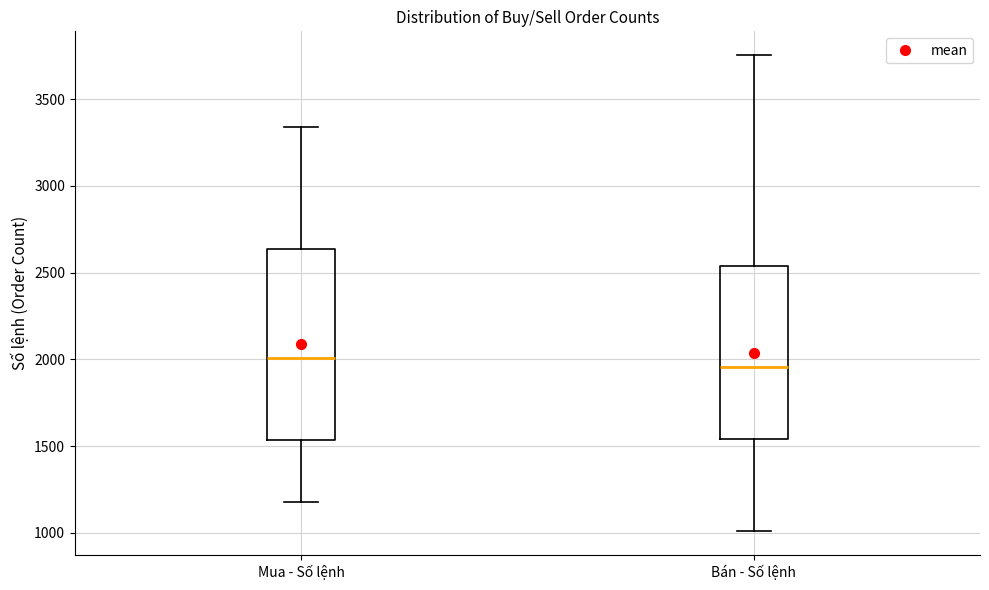

Where is the upper edge of the box for Bán - Số lệnh on the y-axis? The values are not printed on the chart, so give them approximately, as read against the axis.

2550